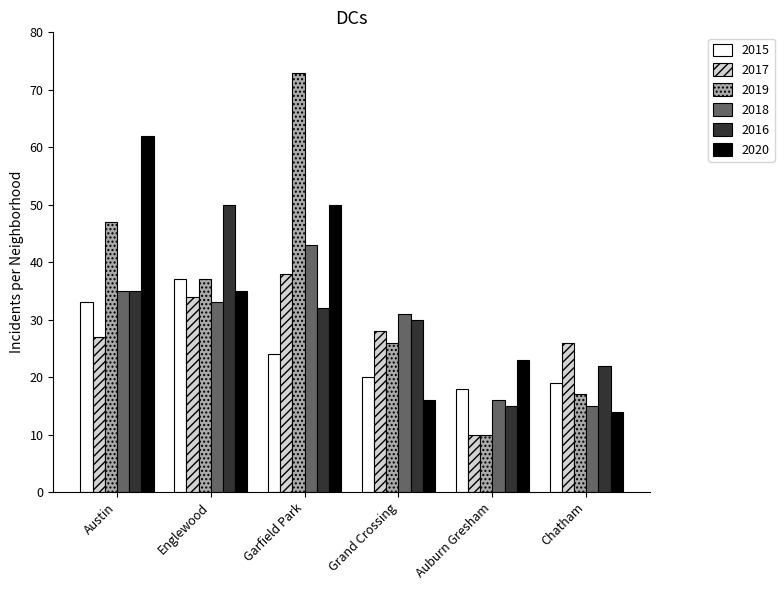

What position from the right is Auburn Gresham?

2